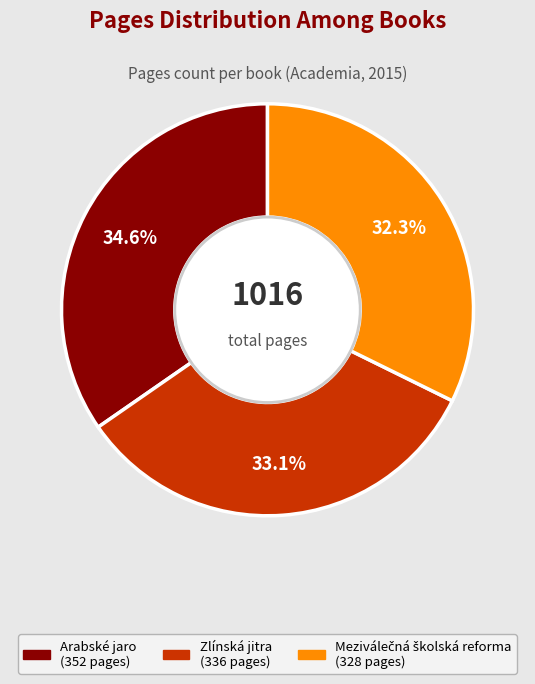

How many segments does this pie chart have?

3